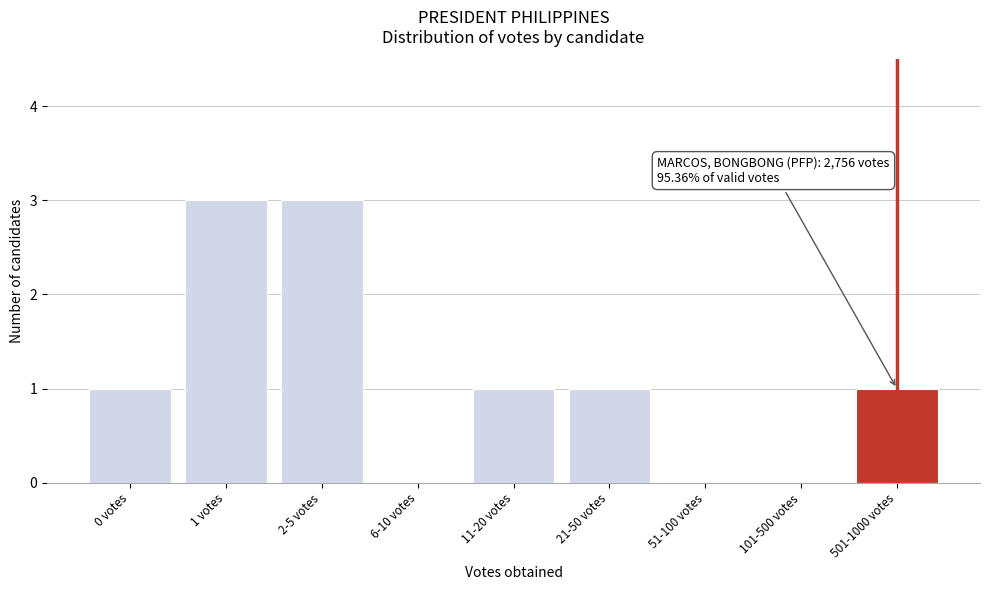

Reading left to right, transcribe all the data shown in this chart.

0 votes=1	1 votes=3	2-5 votes=3	6-10 votes=0	11-20 votes=1	21-50 votes=1	51-100 votes=0	101-500 votes=0	501-1000 votes=1